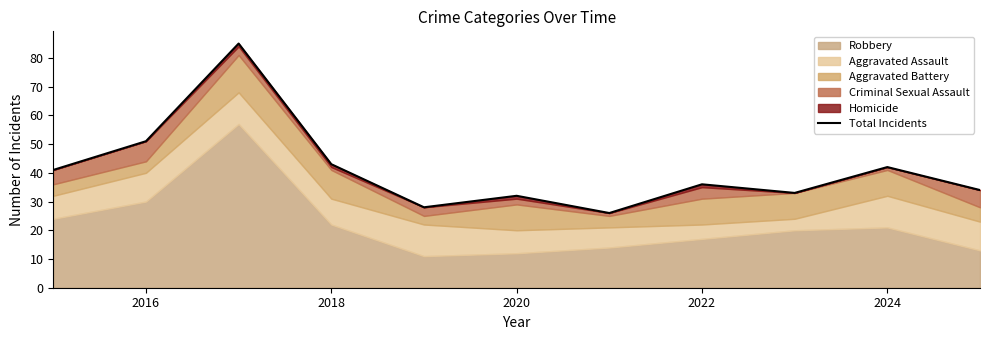

Reading left to right, list all the values displayed in this chart.

41	51	85	43	28	32	26	36	33	42	34